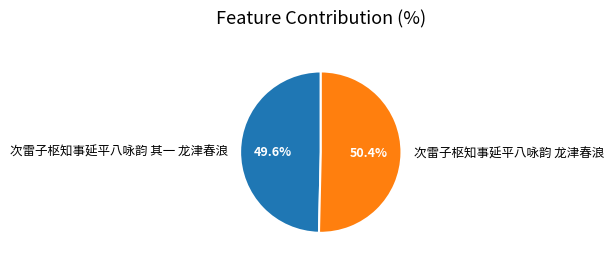

True or false: 次雷子枢知事延平八咏韵 龙津春浪 accounts for 37% of the total.

False